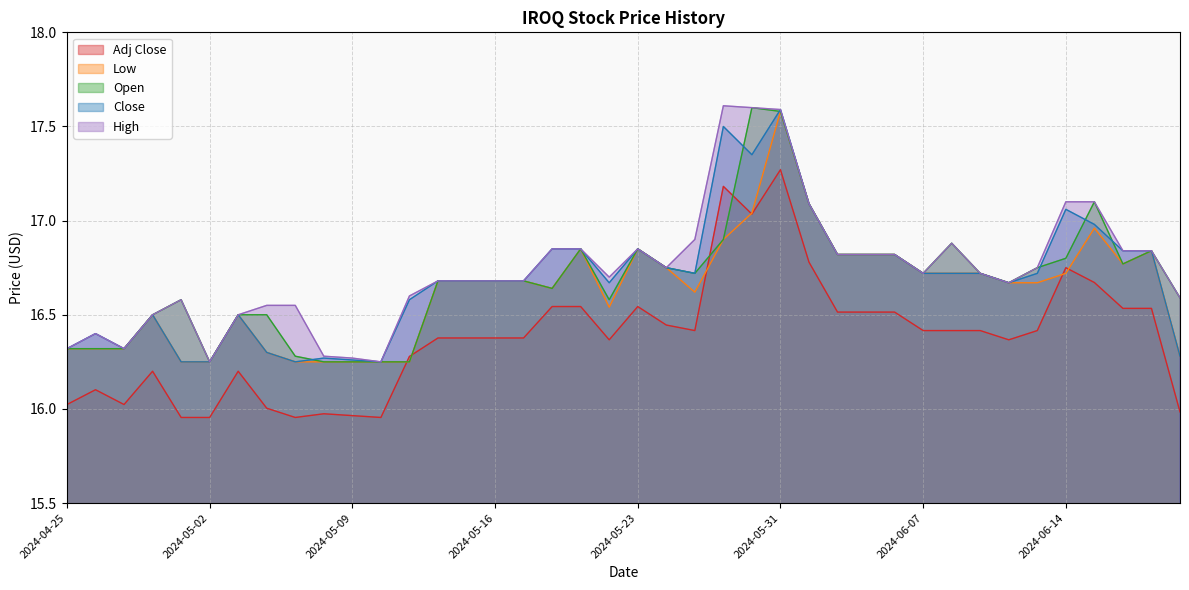

True or false: High and Close intersect in this chart.

False